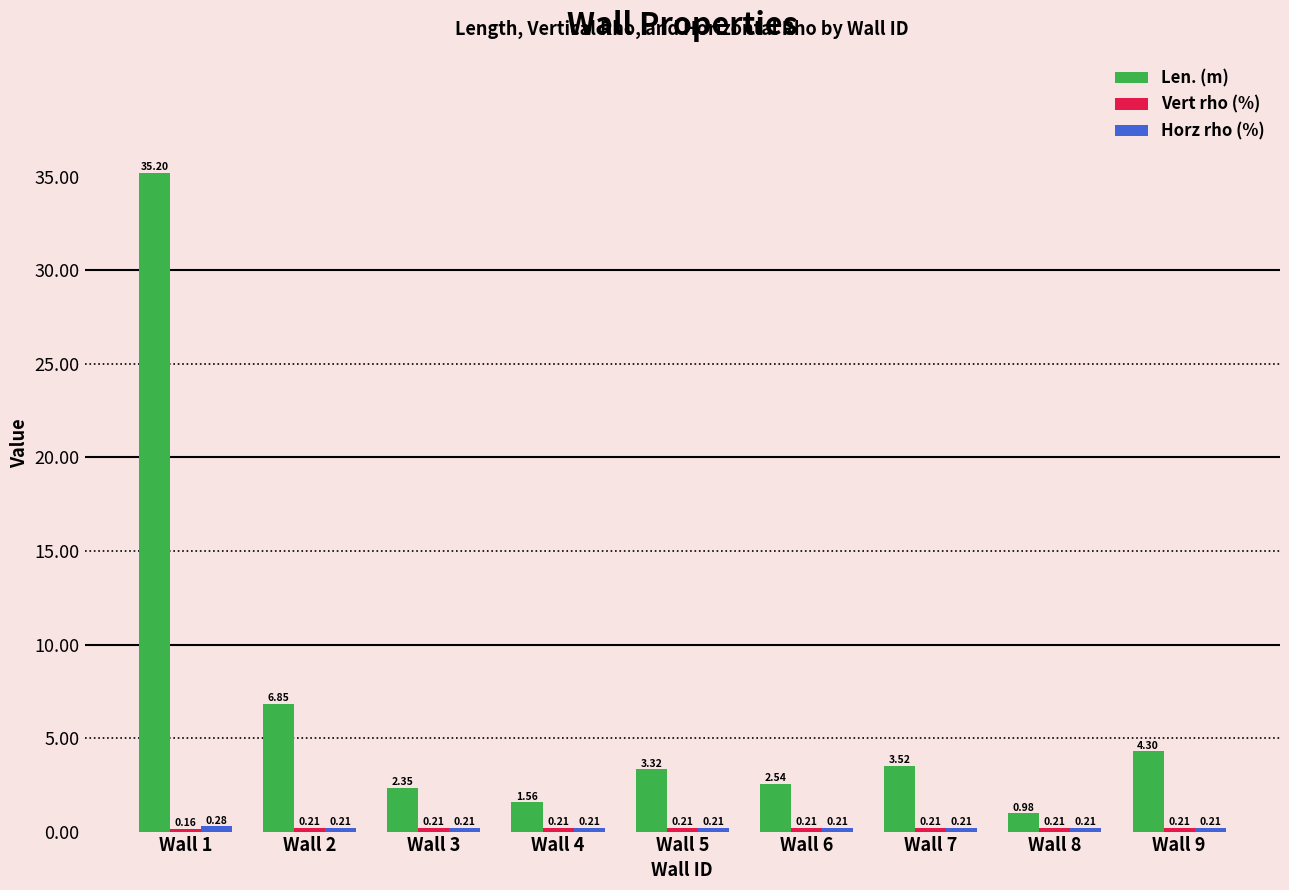

What is the spread (max minus min) of values at Wall 1?

35.0